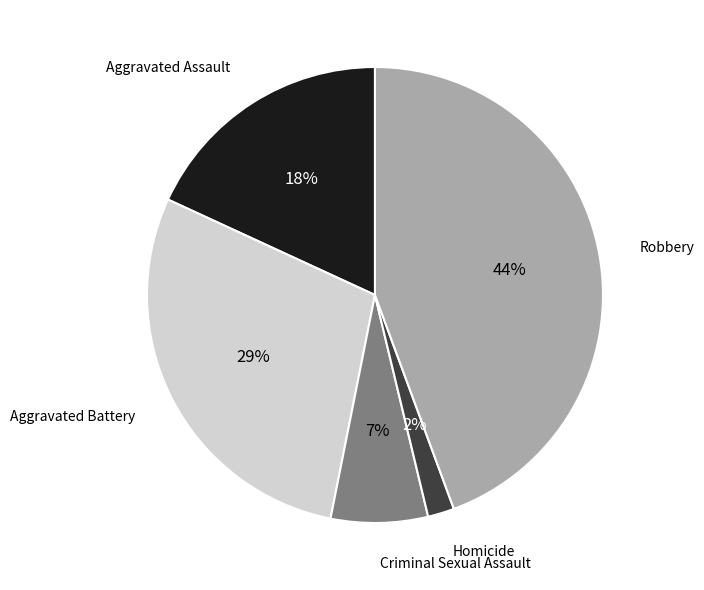

Rank the categories by value from highest to lowest.

Robbery, Aggravated Battery, Aggravated Assault, Criminal Sexual Assault, Homicide